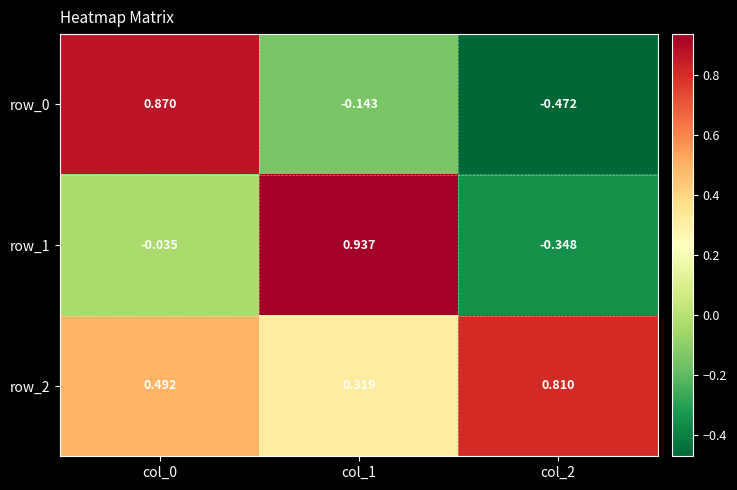

What is the sum of the row_1 values at col_0 and col_2?

-0.4